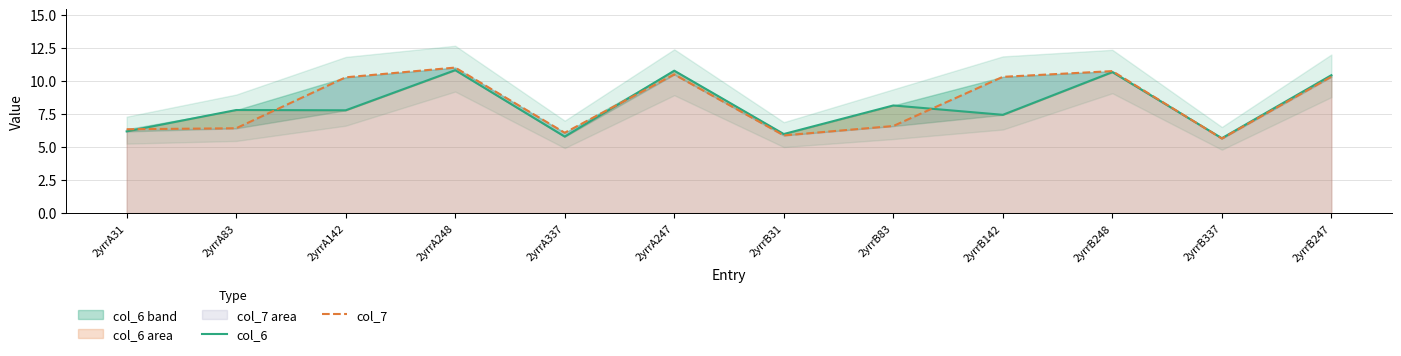

List the series in order of their peak value, lowest first.

col_6, col_7